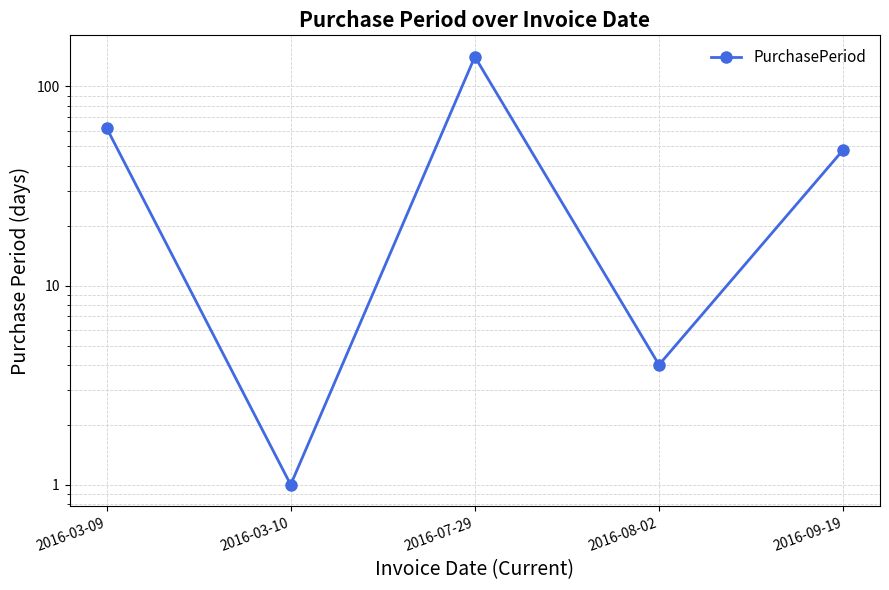

How many lines are shown in the chart?

1